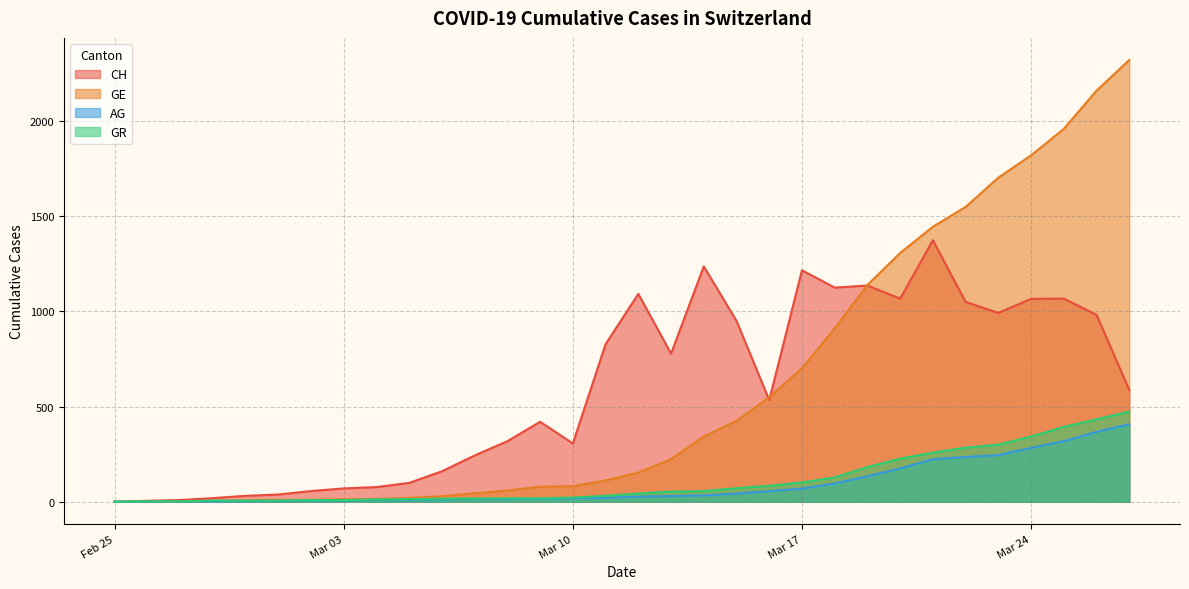

What is the sum of all GR values?

3617